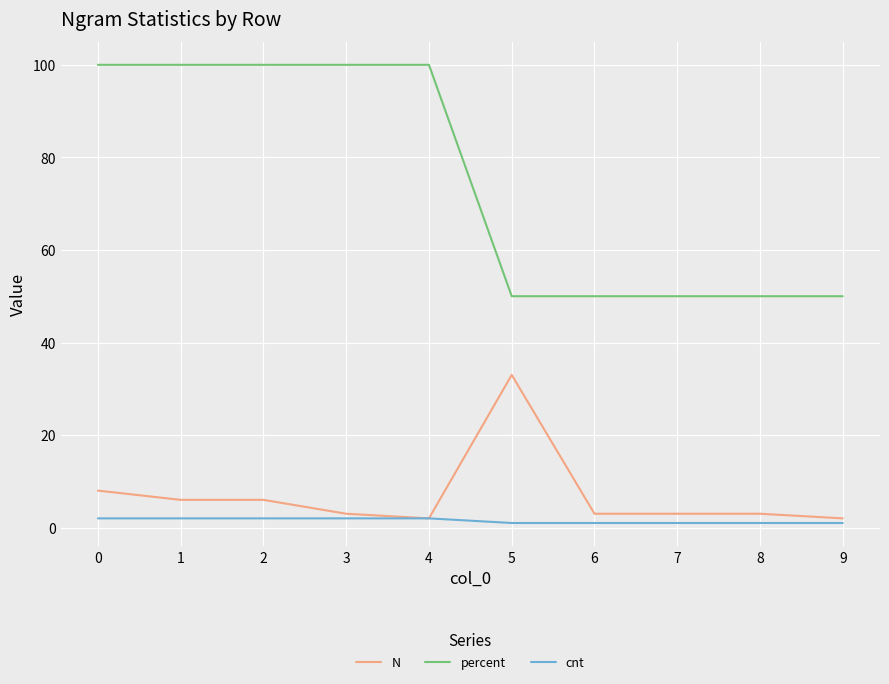

What is the approximate value of N at 8?

3